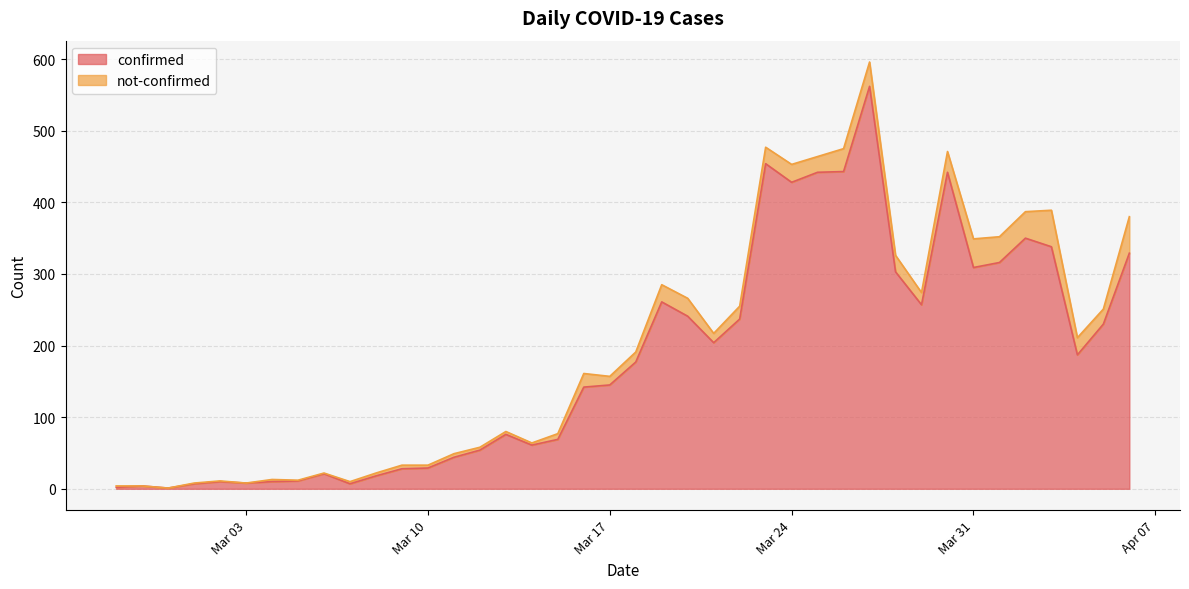

Which category has the highest value across all series?

2020-03-27